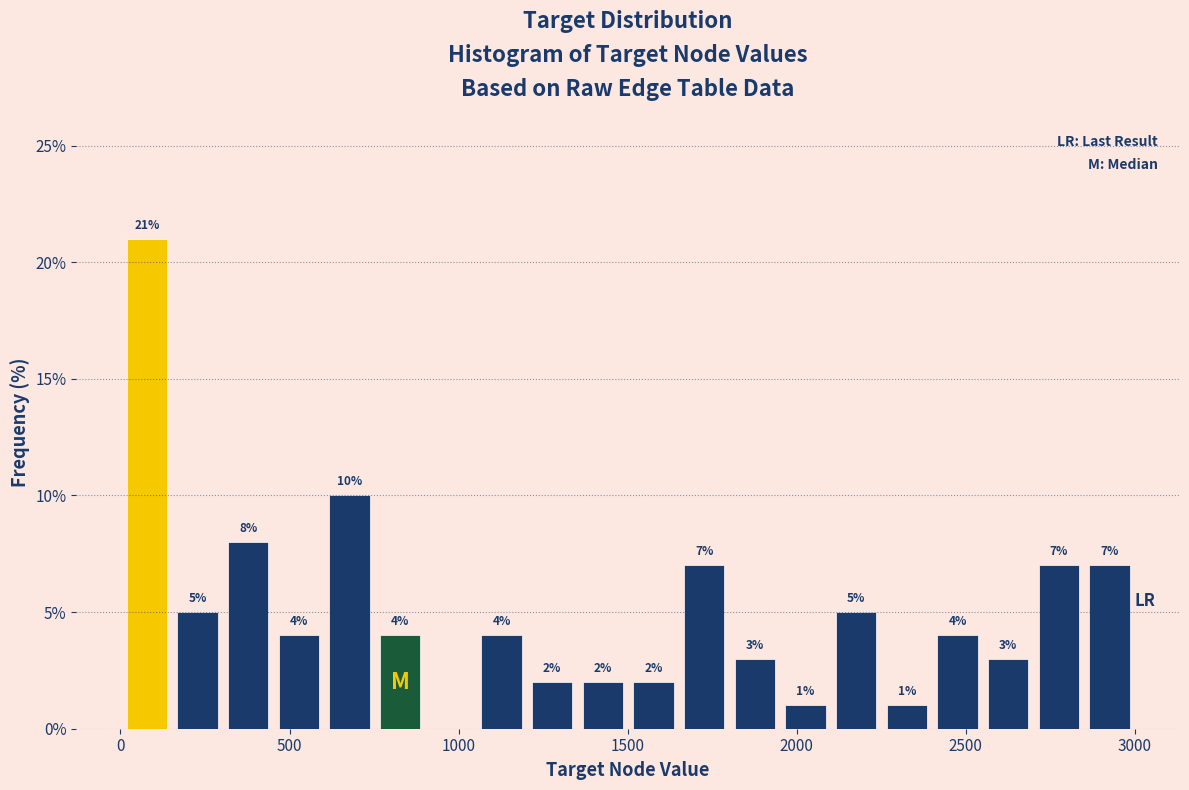

Read against the x-axis, roughly where is the centre of the tallest bar?

100